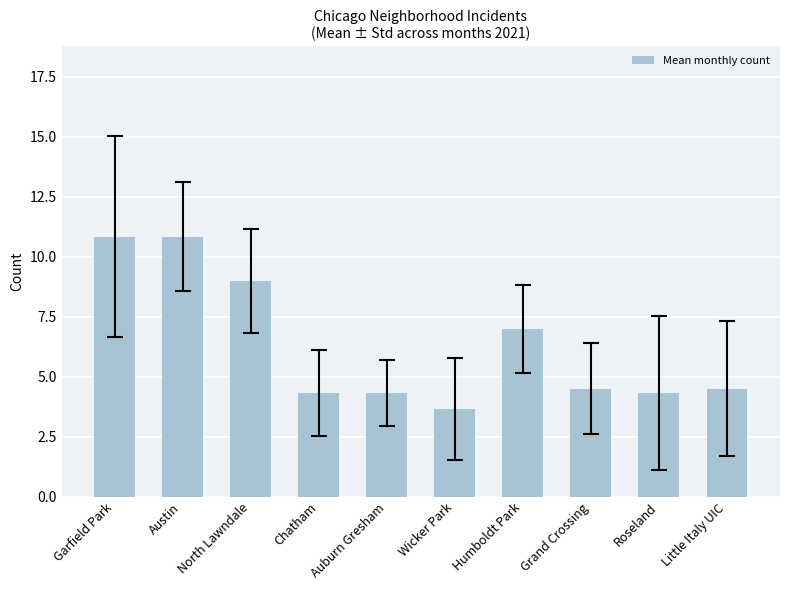

The value at Humboldt Park is 2.1. True or false?

False